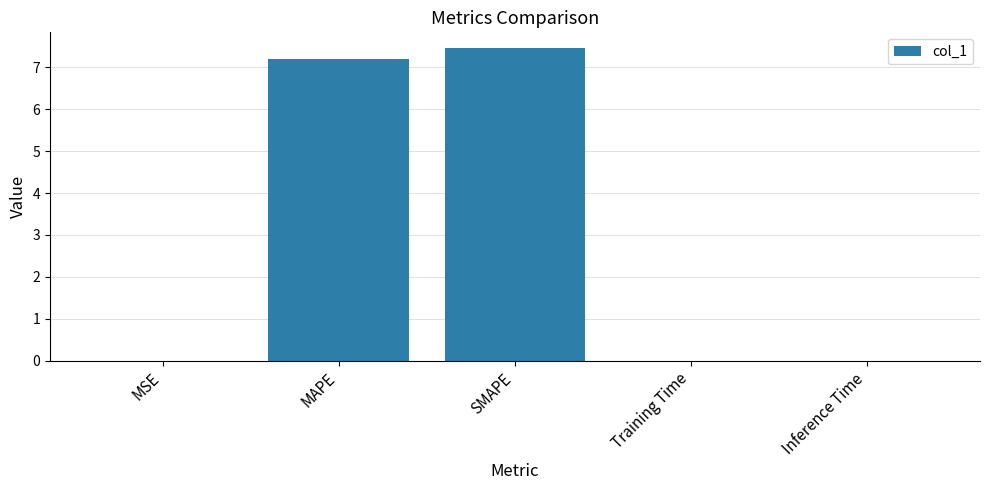

The value at MSE is 0.0. True or false?

True